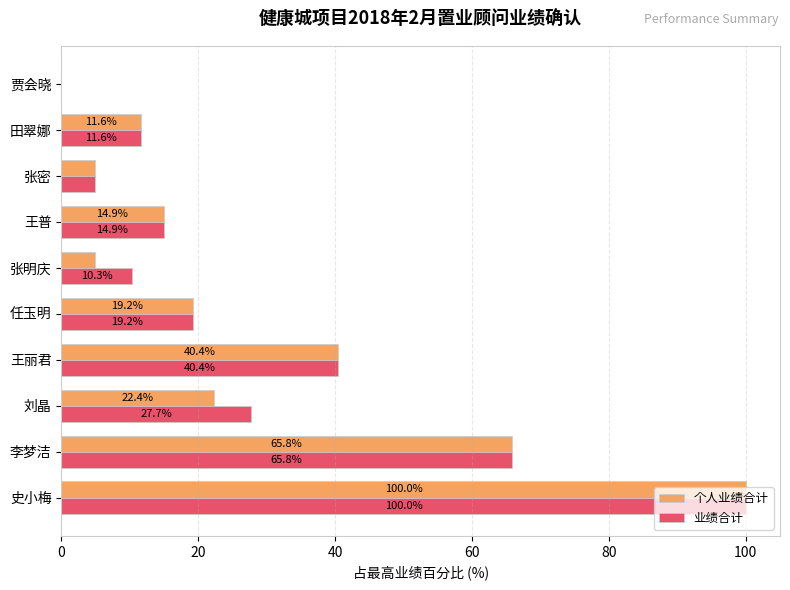

At which label is 个人业绩合计 closest to 50?

王丽君